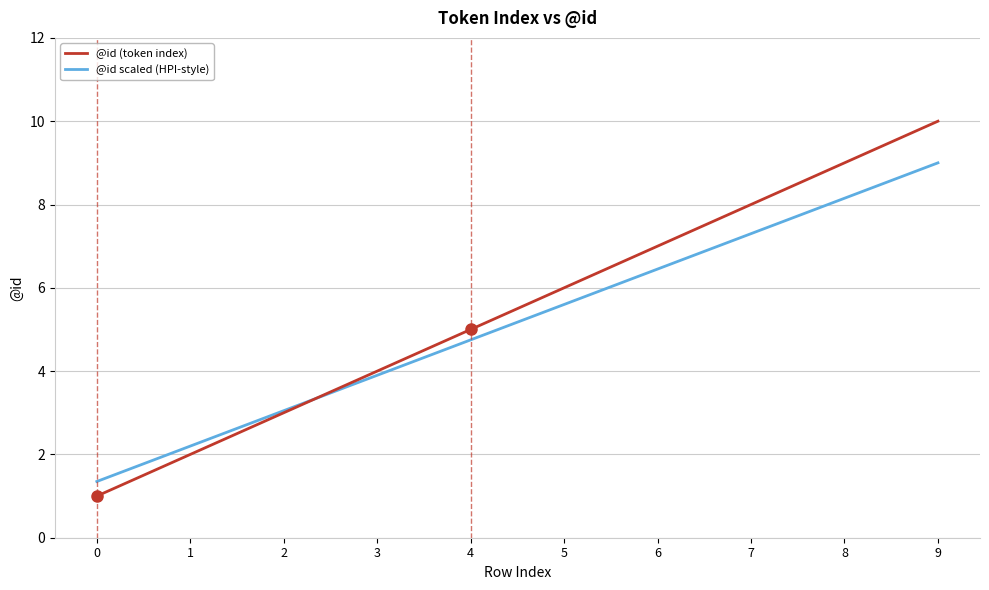

Between 0 and 5, which series saw the biggest shift?

@id (token index)